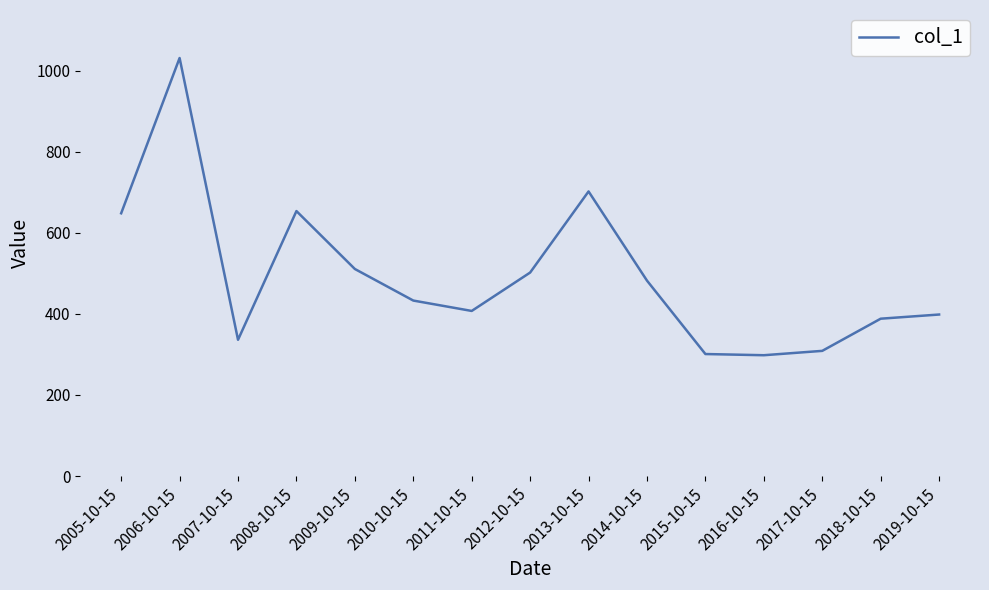

Does the chart display data point markers on the line(s)?

No